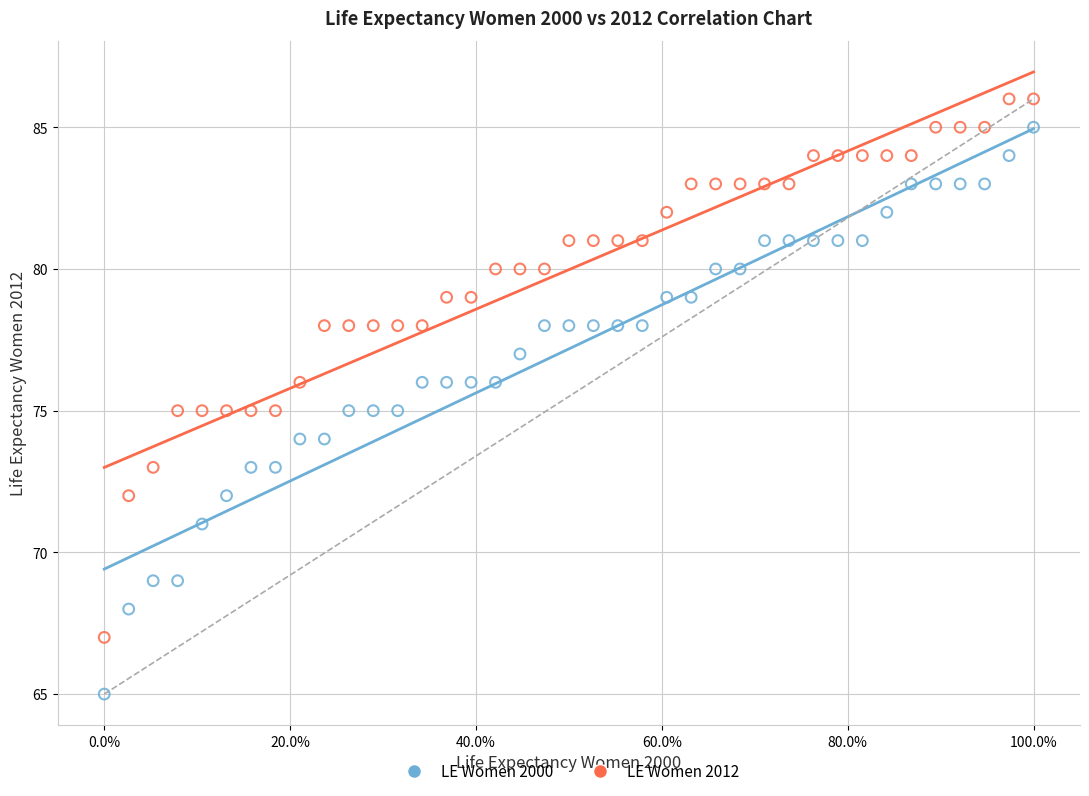

Across all data points, what is the range of Y values (max minus min)?

21